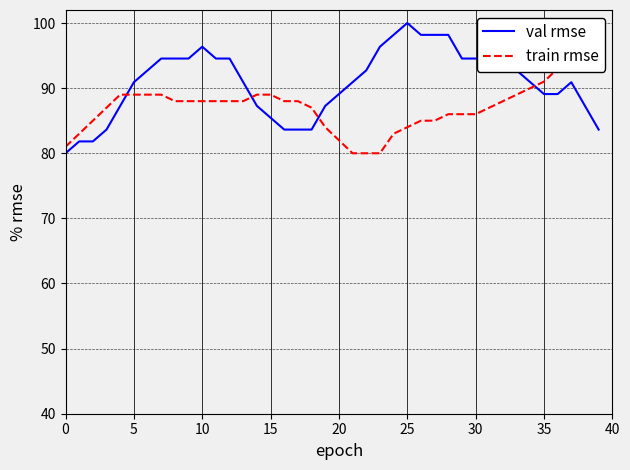

At which label does val rmse first exceed 90?

5